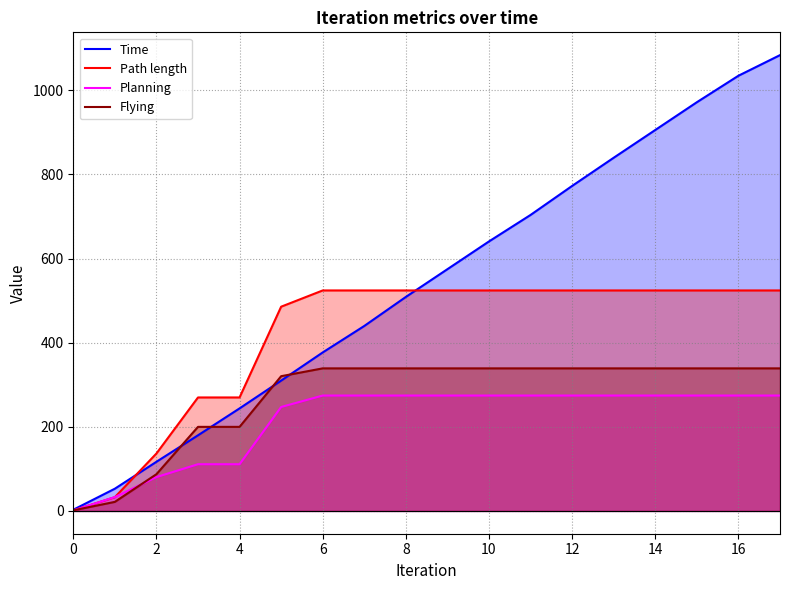

True or false: Path length has a value of 1.3 at 0.

True